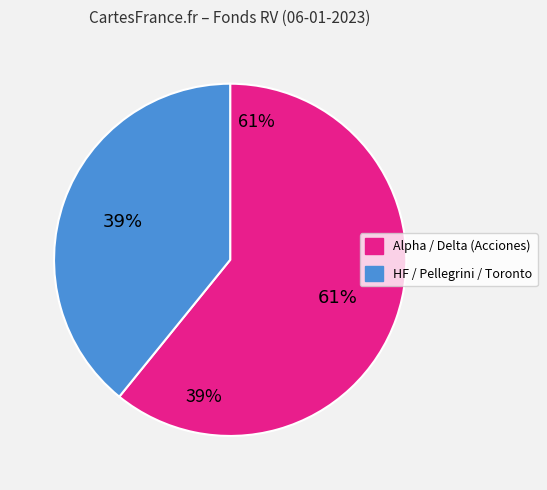

The Delta Recursos Naturales slice represents 1% of the pie. True or false?

False